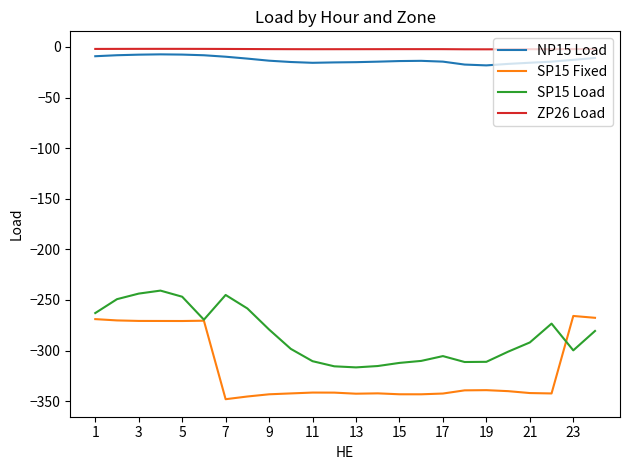

True or false: SP15 Load and SP15 Fixed cross at least once.

True